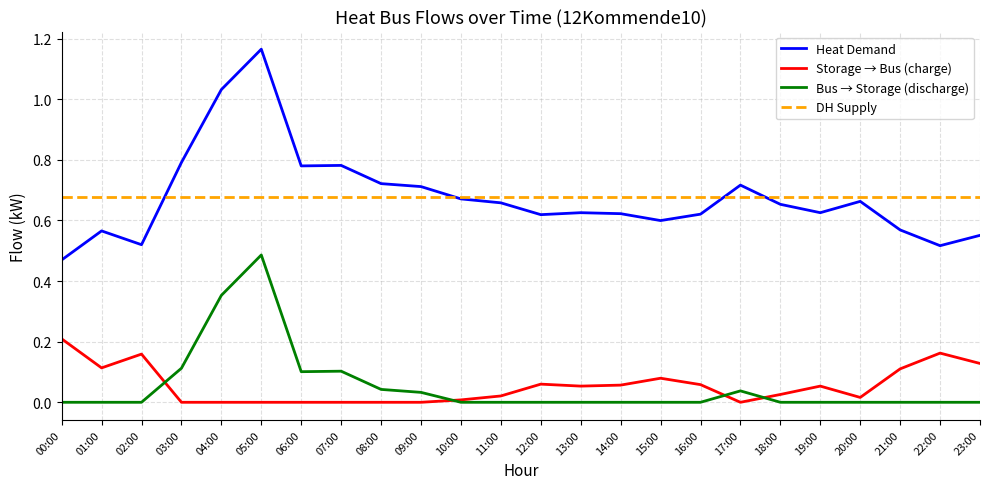

At how many categories does at least one series exceed 0?

24